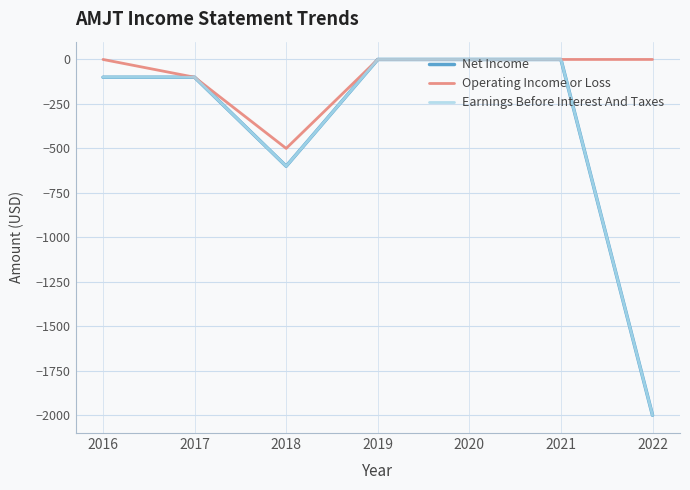

What is the lowest value of the Earnings Before Interest And Taxes series?

-2000